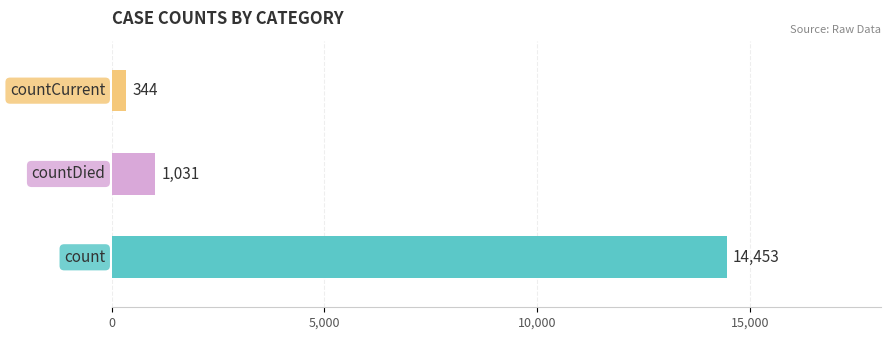

What is the minimum value shown in the chart?

344